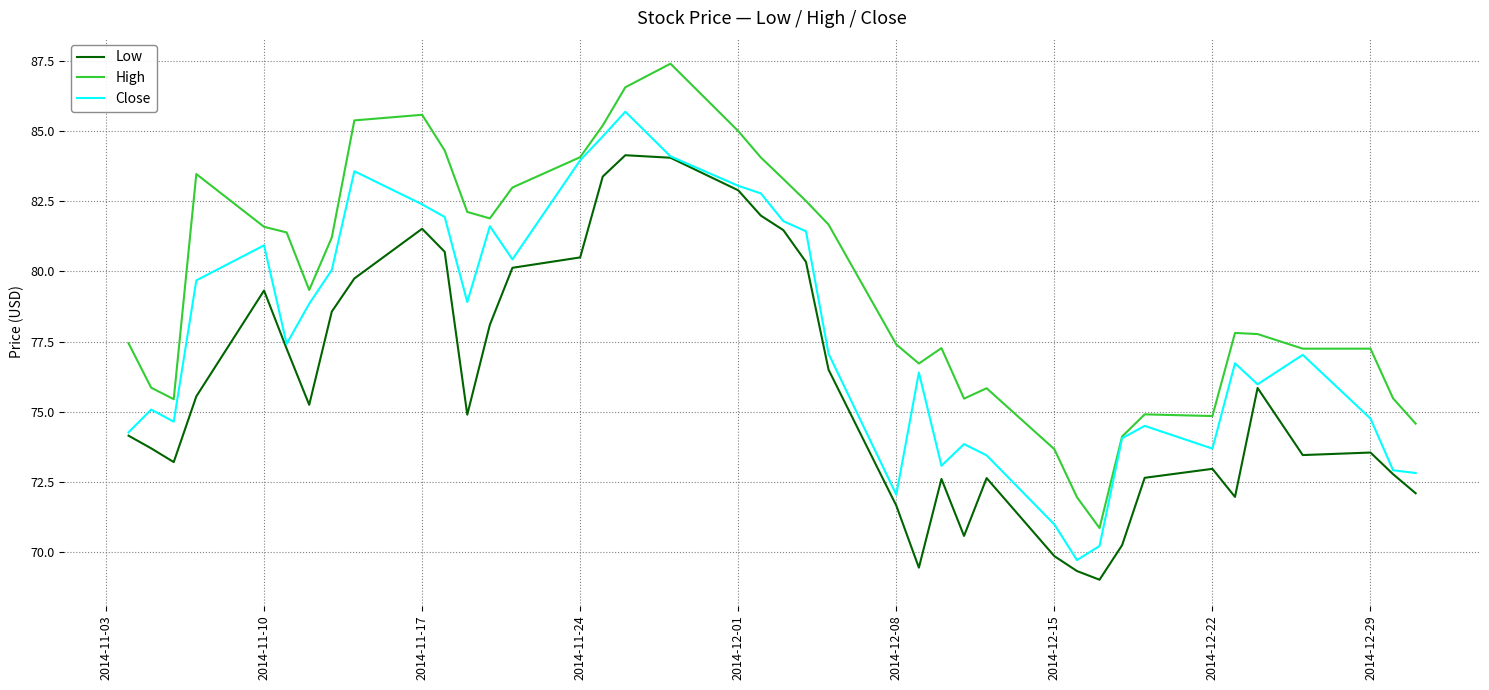

What is the minimum value shown in the chart?

69.0